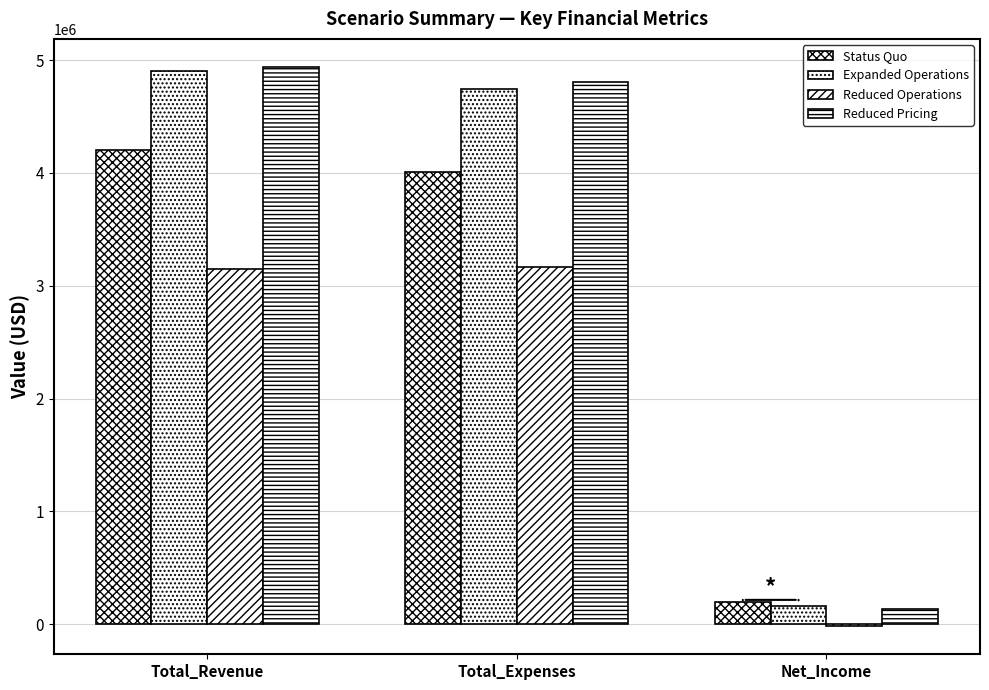

How many positive values does the Reduced Operations series have?

2